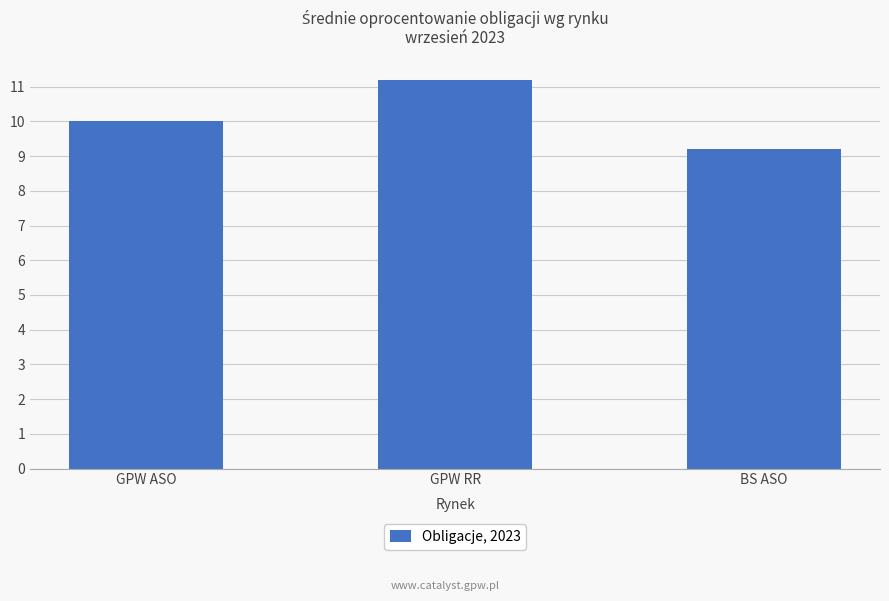

What position from the left is GPW RR?

2